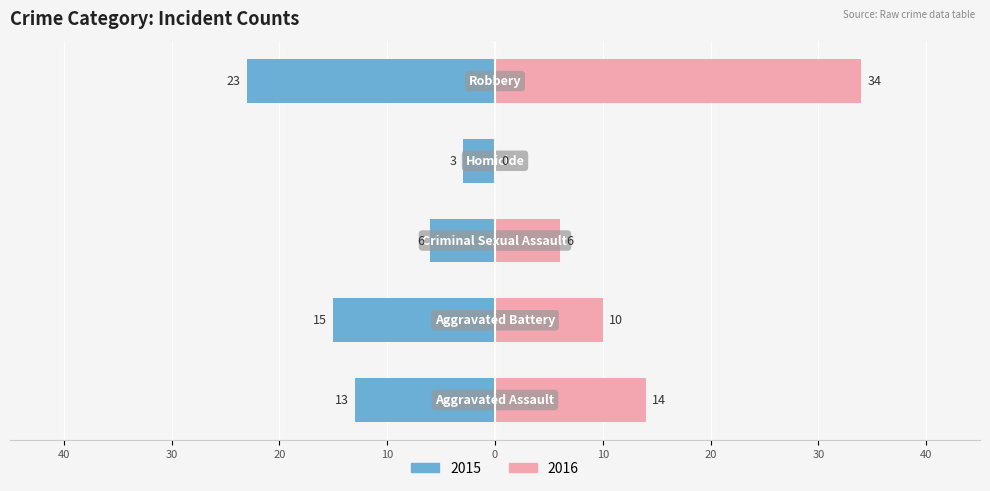

How many data points does each series have?

5